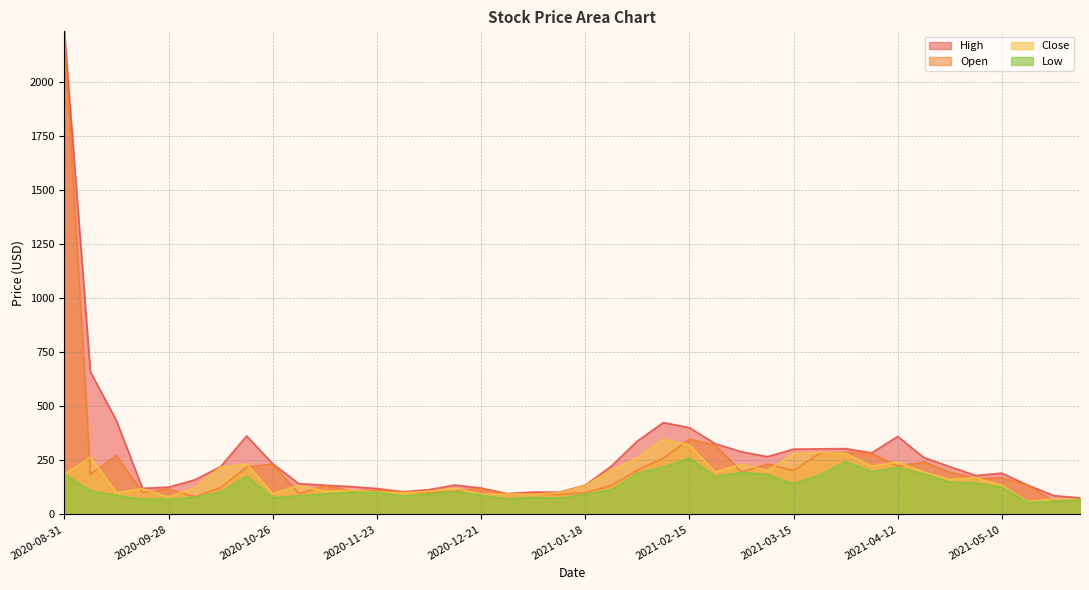

How many interior local valleys does the Open series have?

13